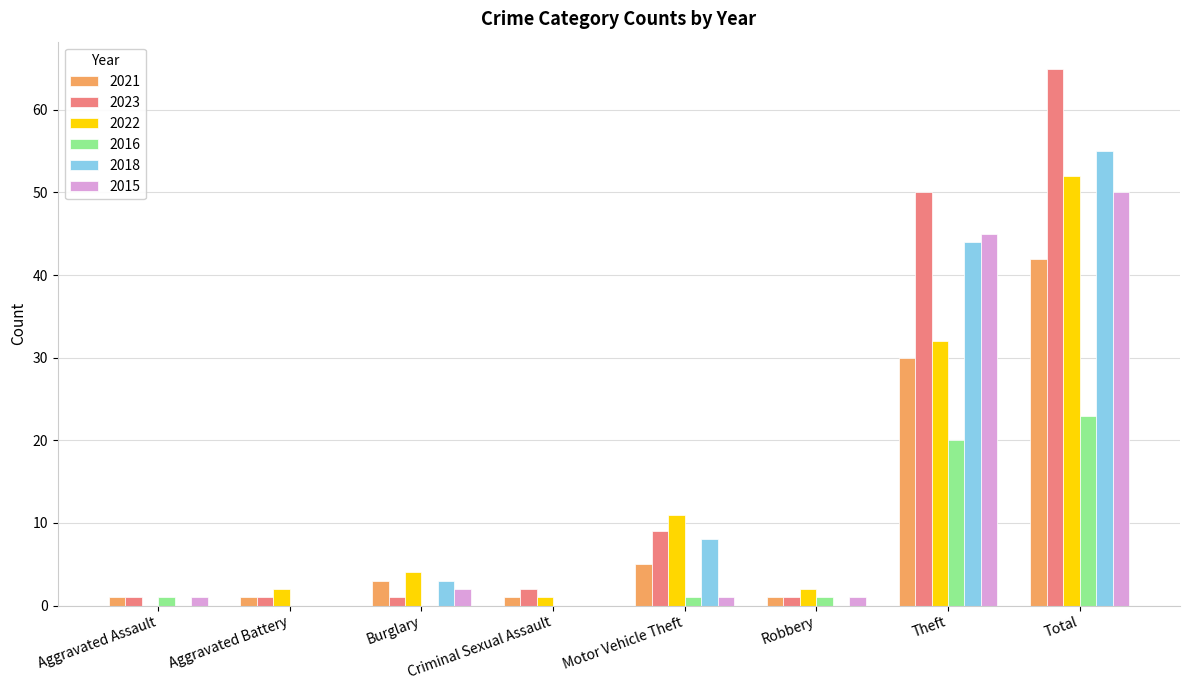

True or false: 2016 has a value of 12 at Criminal Sexual Assault.

False